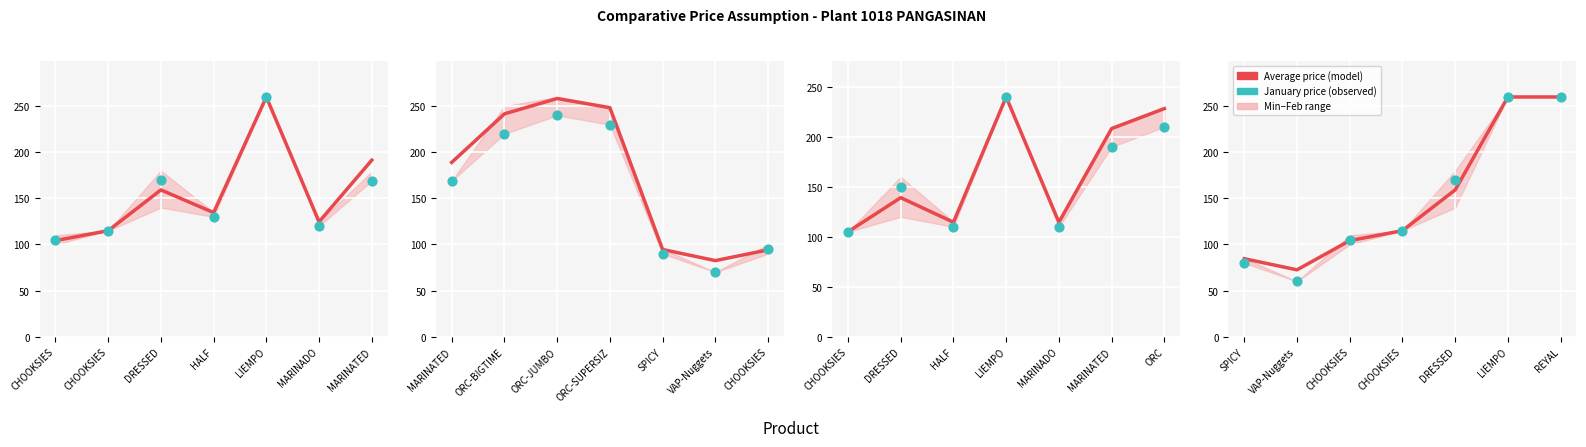

Which series reaches the minimum Y coordinate?

Observed